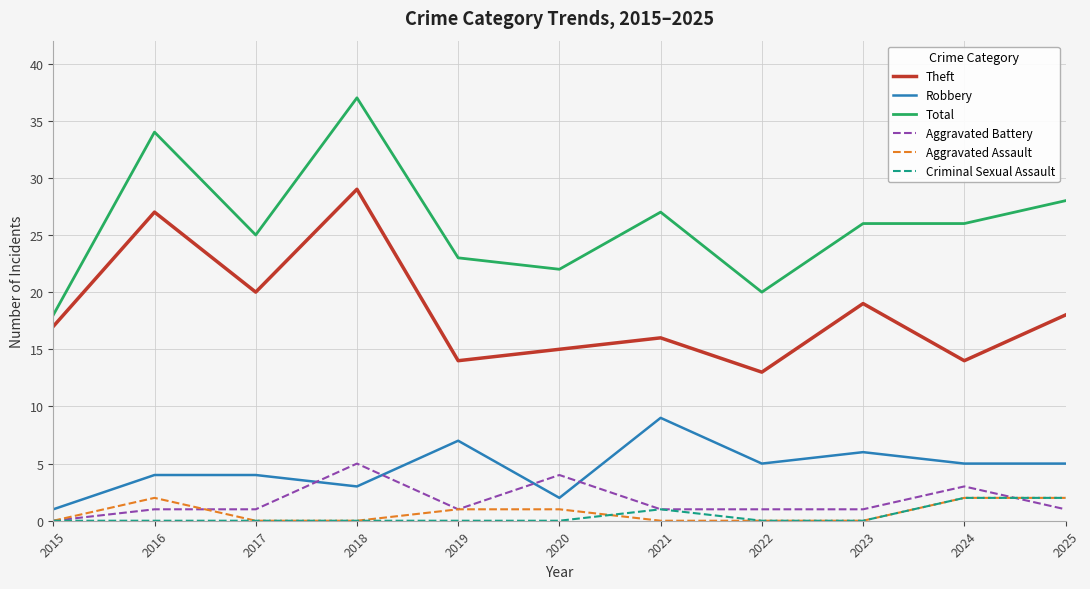

Where is Theft nearest to the value 21?

2017